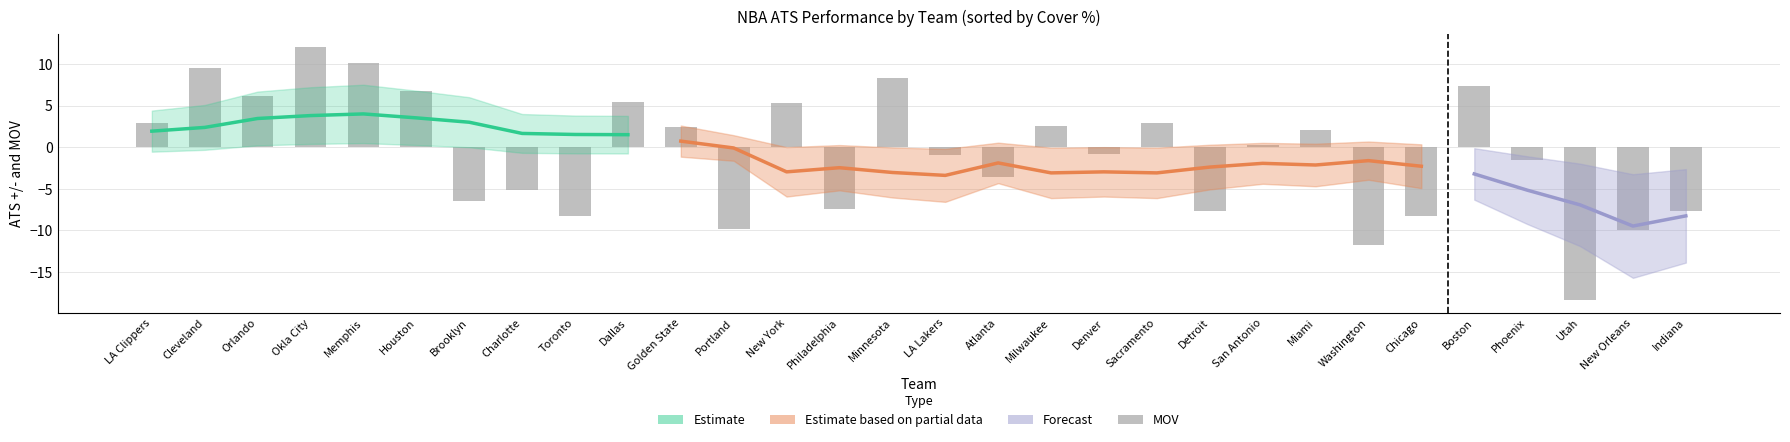

How many bars are there in total?

30